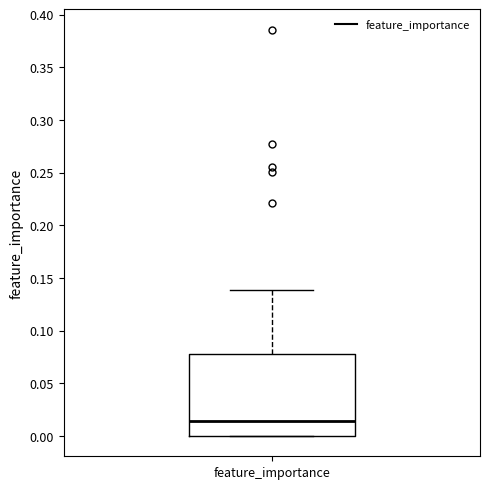

Read this box plot against the y-axis: the position of the median line, the range covered by the box, and the ends of both whiskers. The values are not printed on the chart, so give them approximately, as read against the axis.

median 0.015, box 0.000 to 0.080, whiskers 0.000 to 0.140